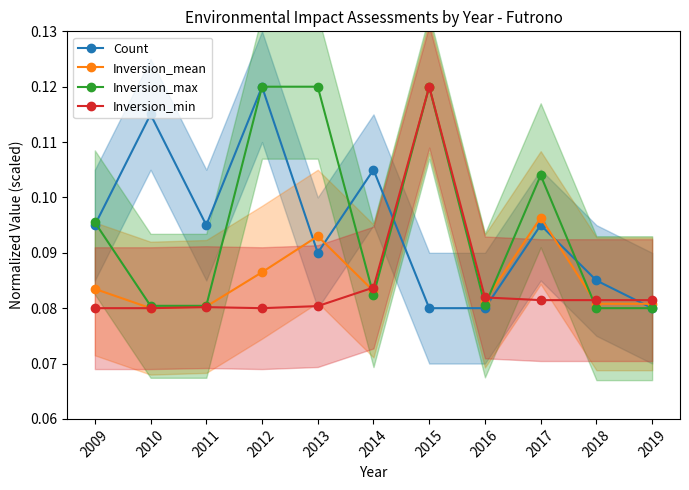

The Inversion_min series shows 0.1 at 2012. True or false?

True